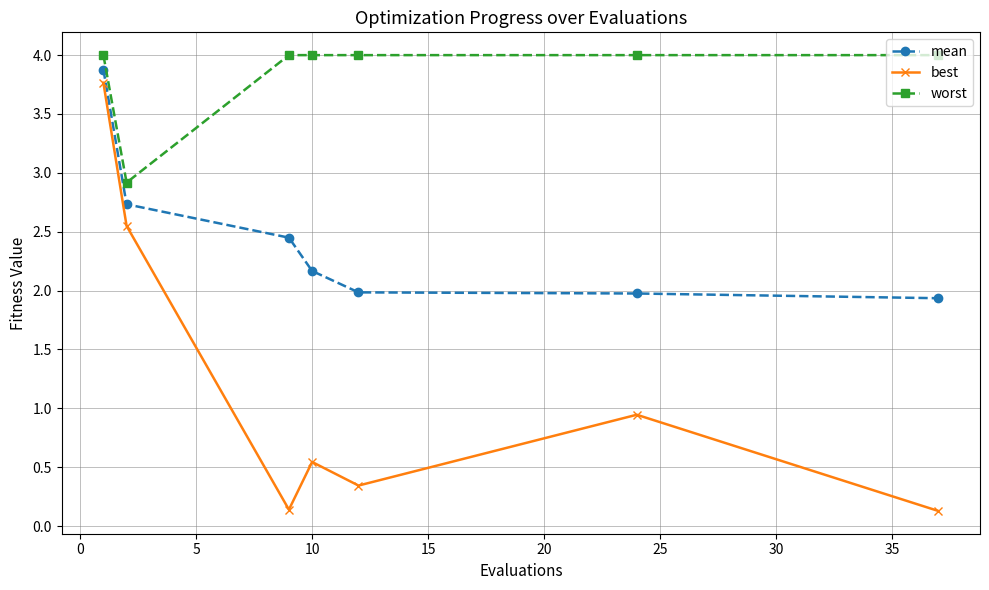

Which series has the widest spread of values?

best